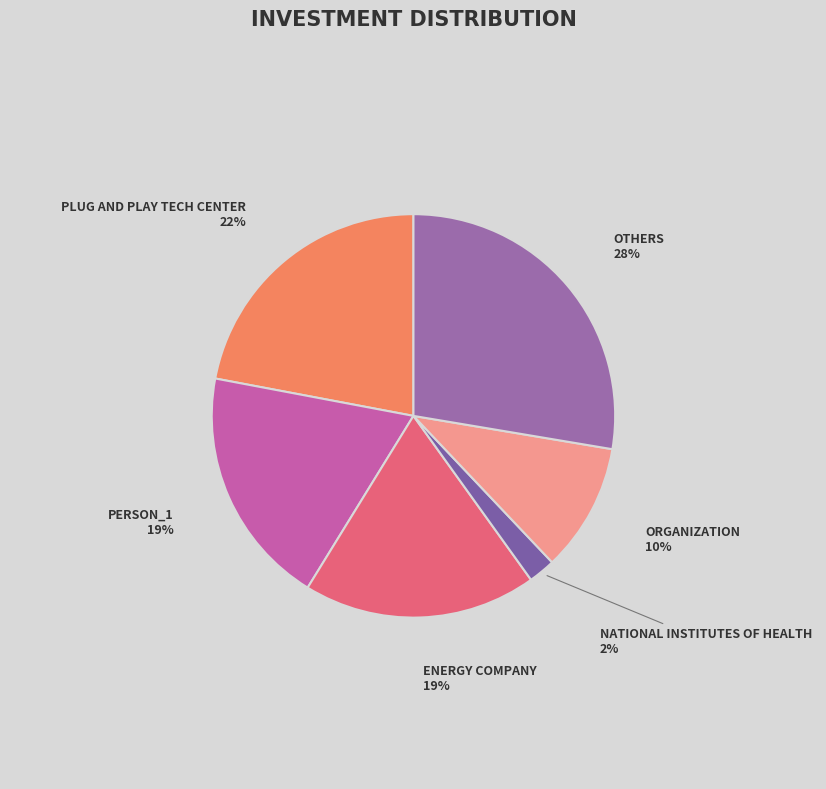

Count the number of slices in the pie.

6